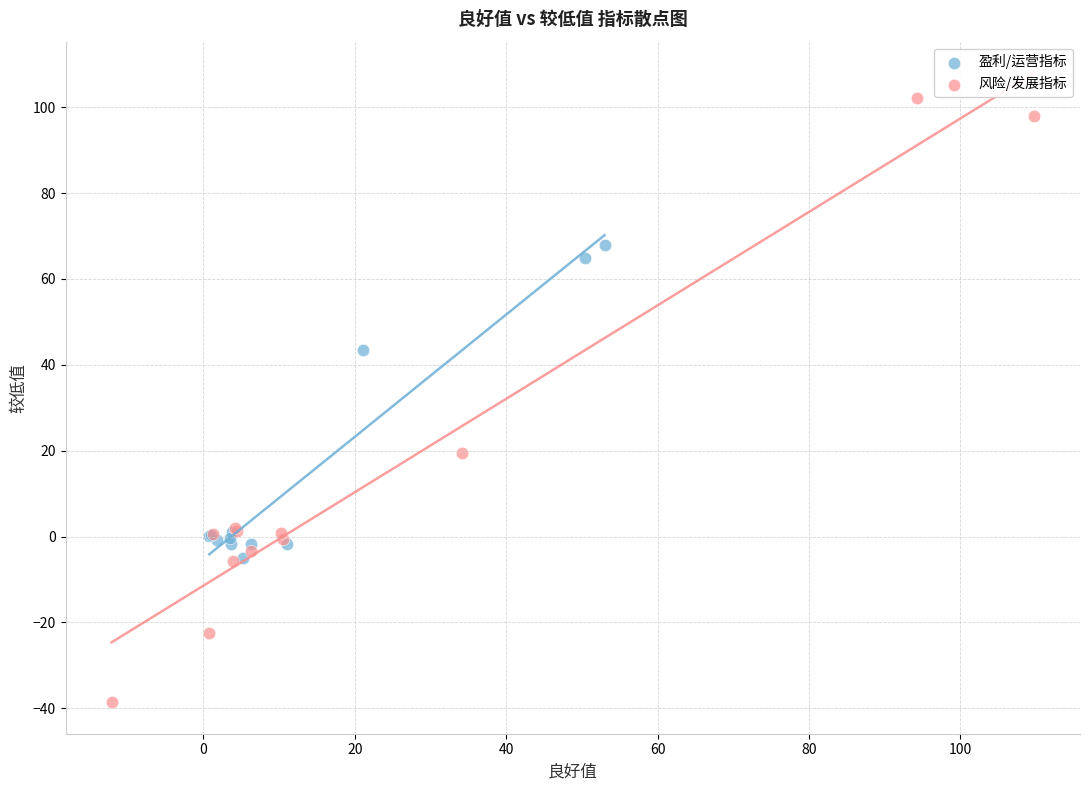

Which series reaches the maximum Y coordinate?

风险/发展指标